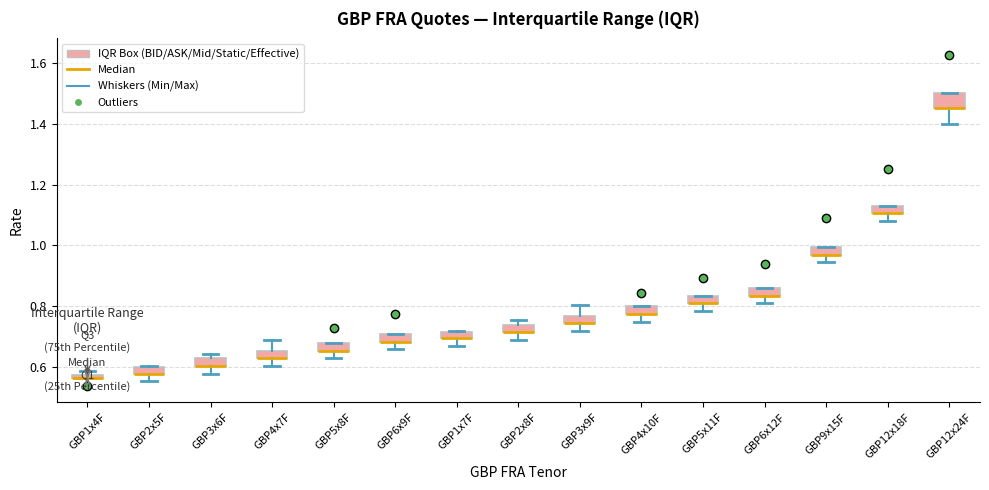

Where does the upper whisker of the box for GBP4x7F end on the y-axis? The values are not printed on the chart, so give them approximately, as read against the axis.

0.70